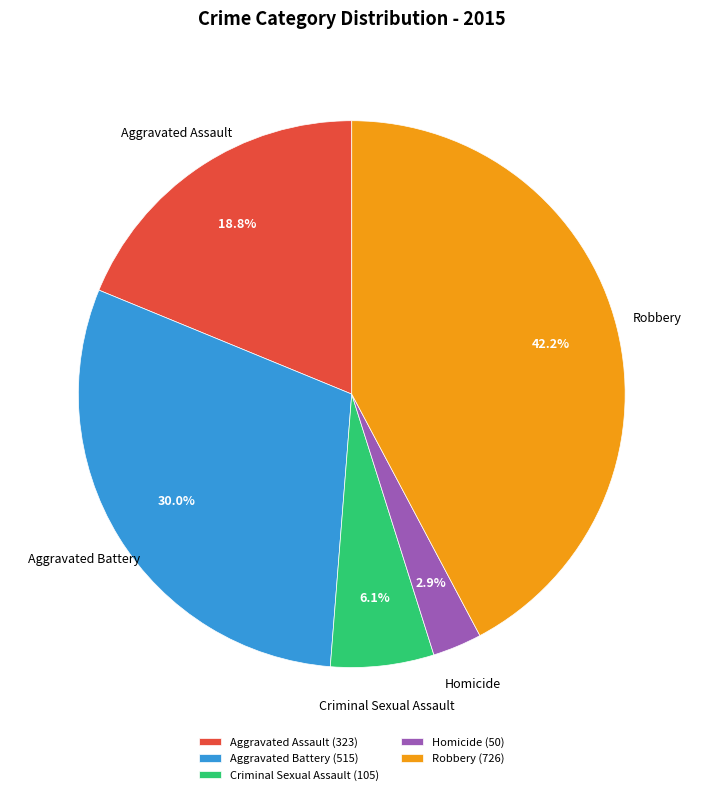

Which slice is the largest?

Robbery